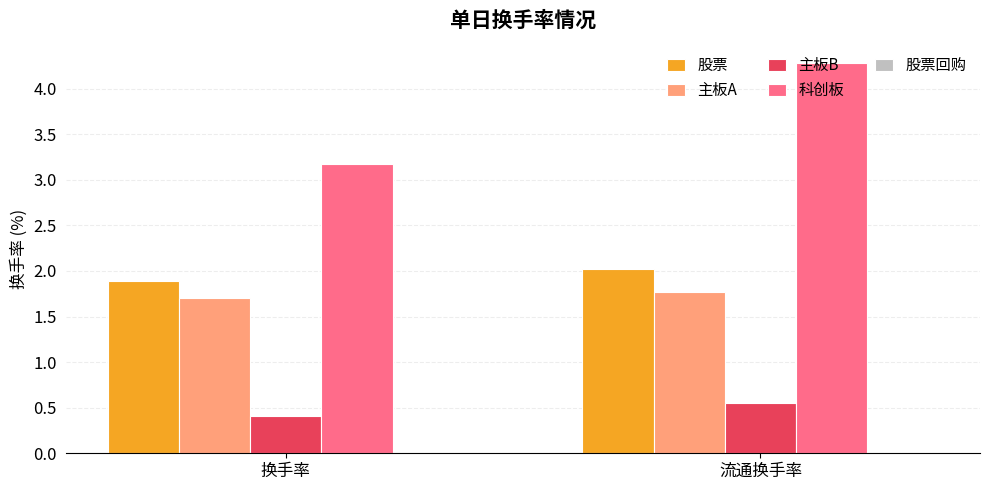

Is the value of 科创板 at 流通换手率 greater than the value of 股票 at 流通换手率?

Yes